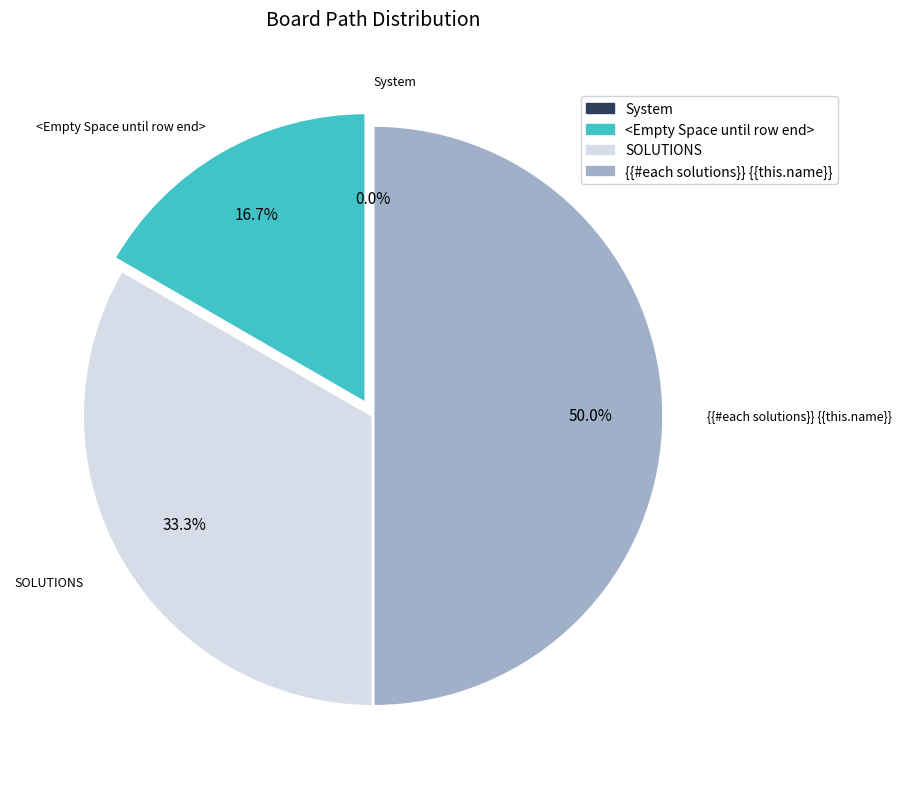

Does System account for over 50% of the chart?

No